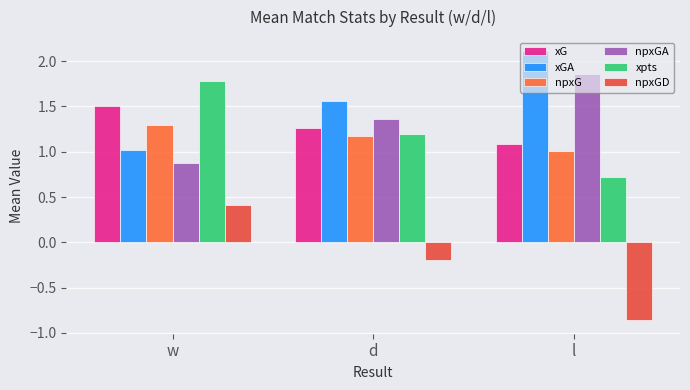

What value does the npxG series have at w?

1.3